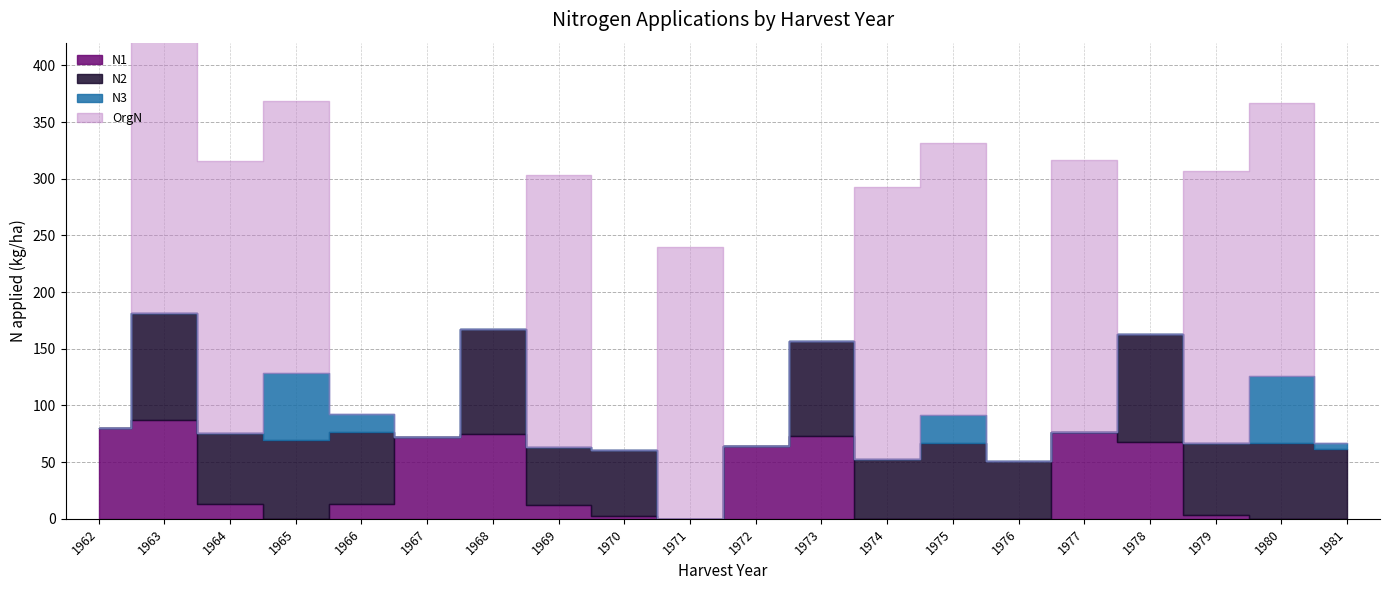

What are all the series names shown in the legend?

N1, N2, N3, OrgN